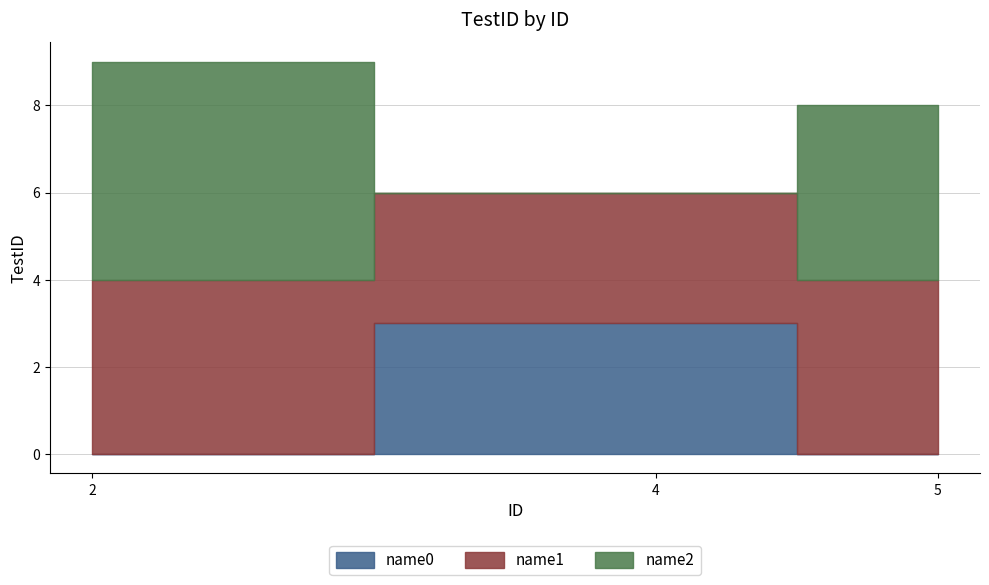

Which series has the largest range (max minus min)?

name2